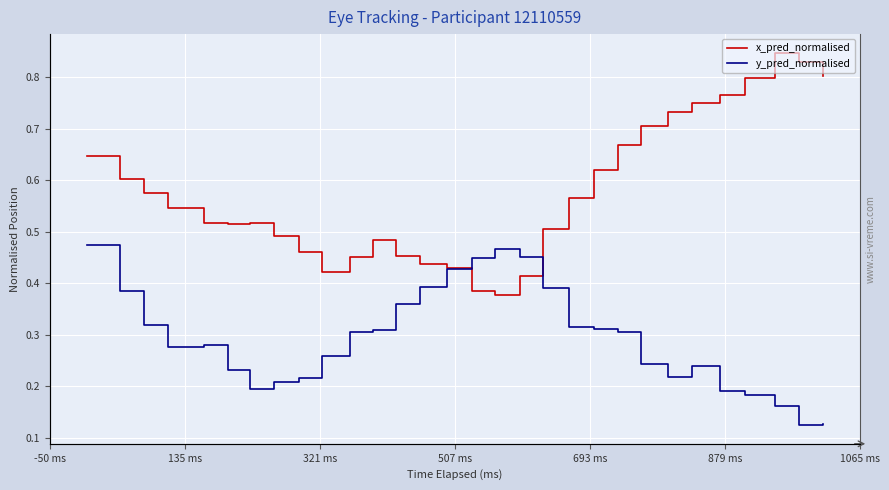

Which series has the largest total across all categories?

x_pred_normalised